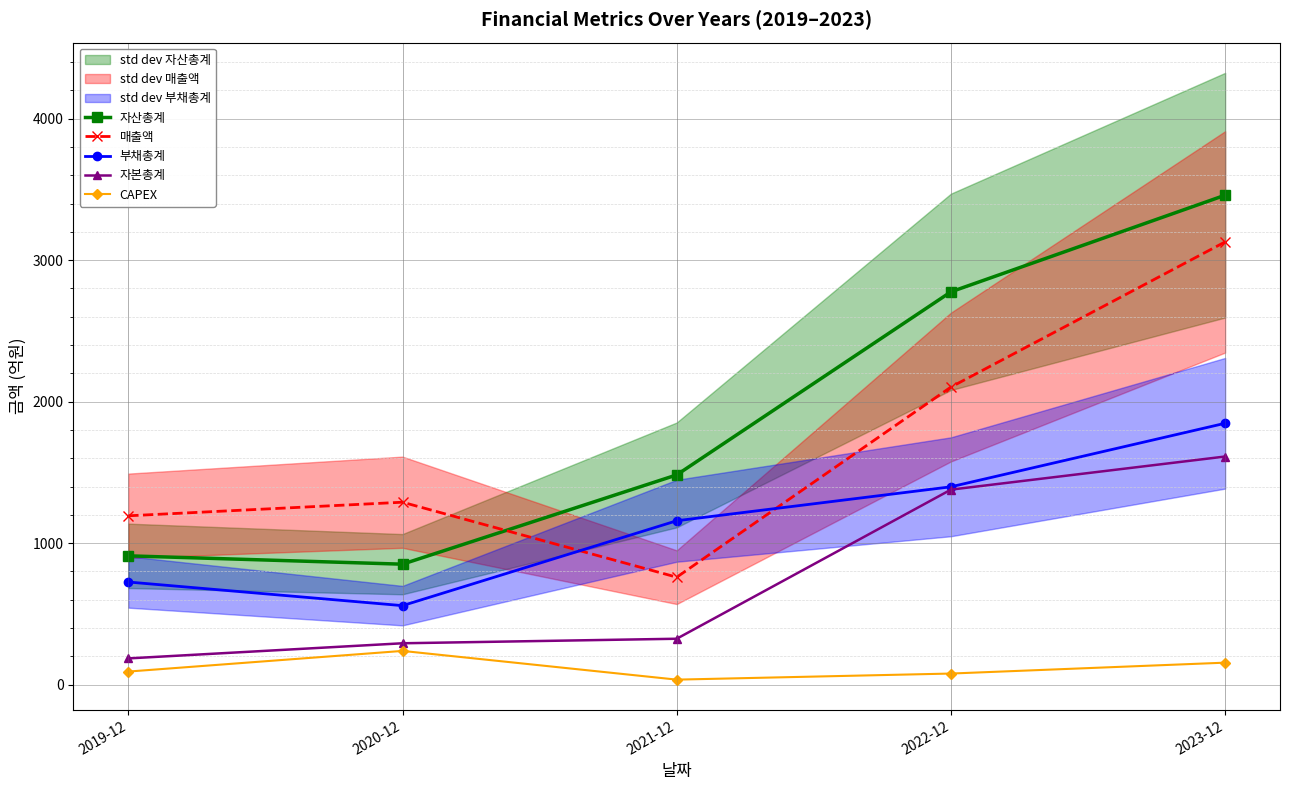

How many interior local valleys does the CAPEX series have?

1